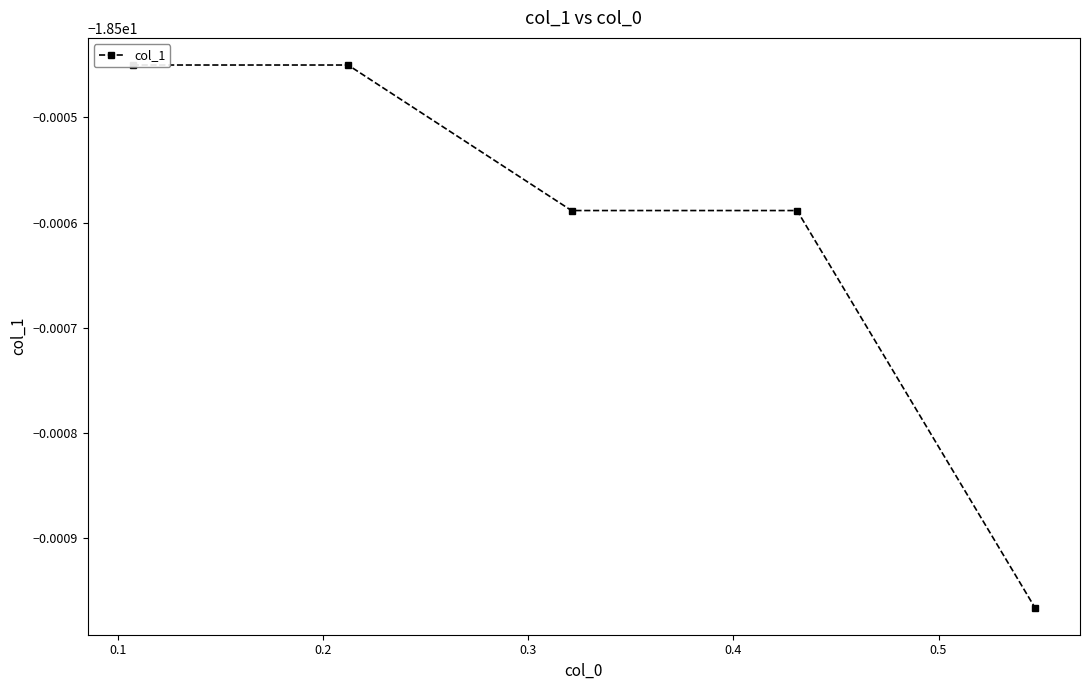

Count the number of data series in this chart.

1